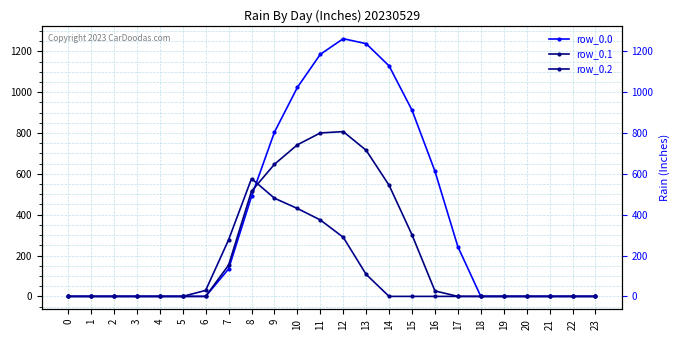

The value of row_0.2 at 5 is 0.0. True or false?

True